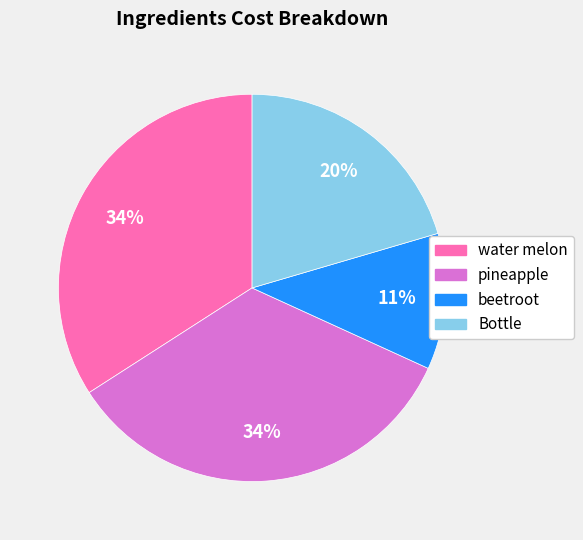

Between Bottle and beetroot, which is larger?

Bottle